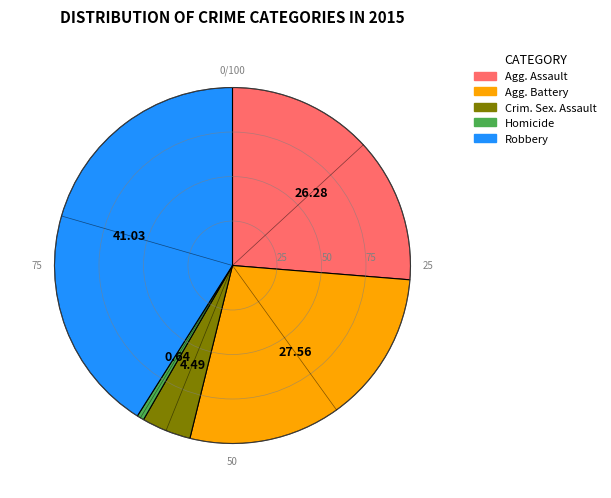

Is there any slice that represents more than half of the pie?

No